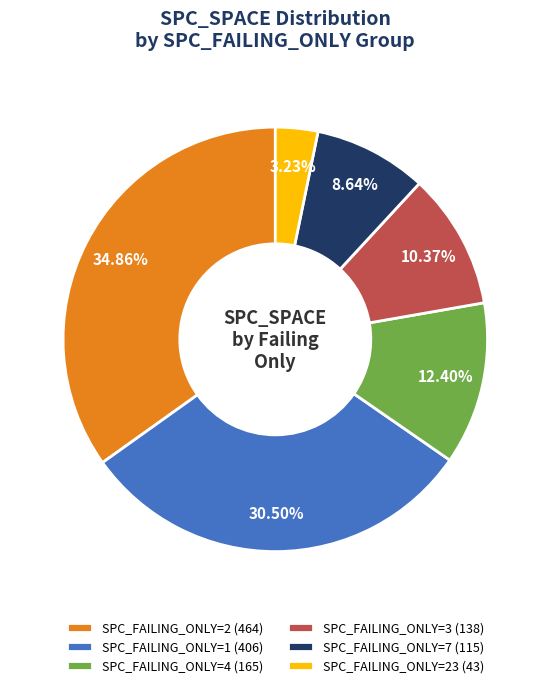

Combined, do SPC_FAILING_ONLY=7 (115) and SPC_FAILING_ONLY=3 (138) account for over 50%?

No